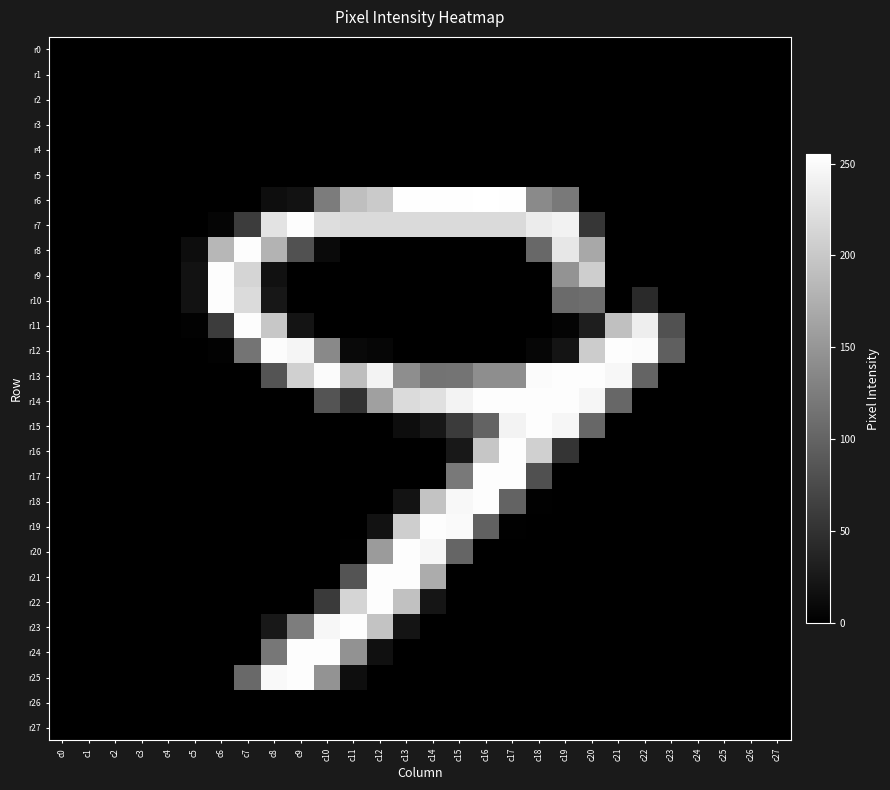

Which has a higher value, c11 or c13?

c11